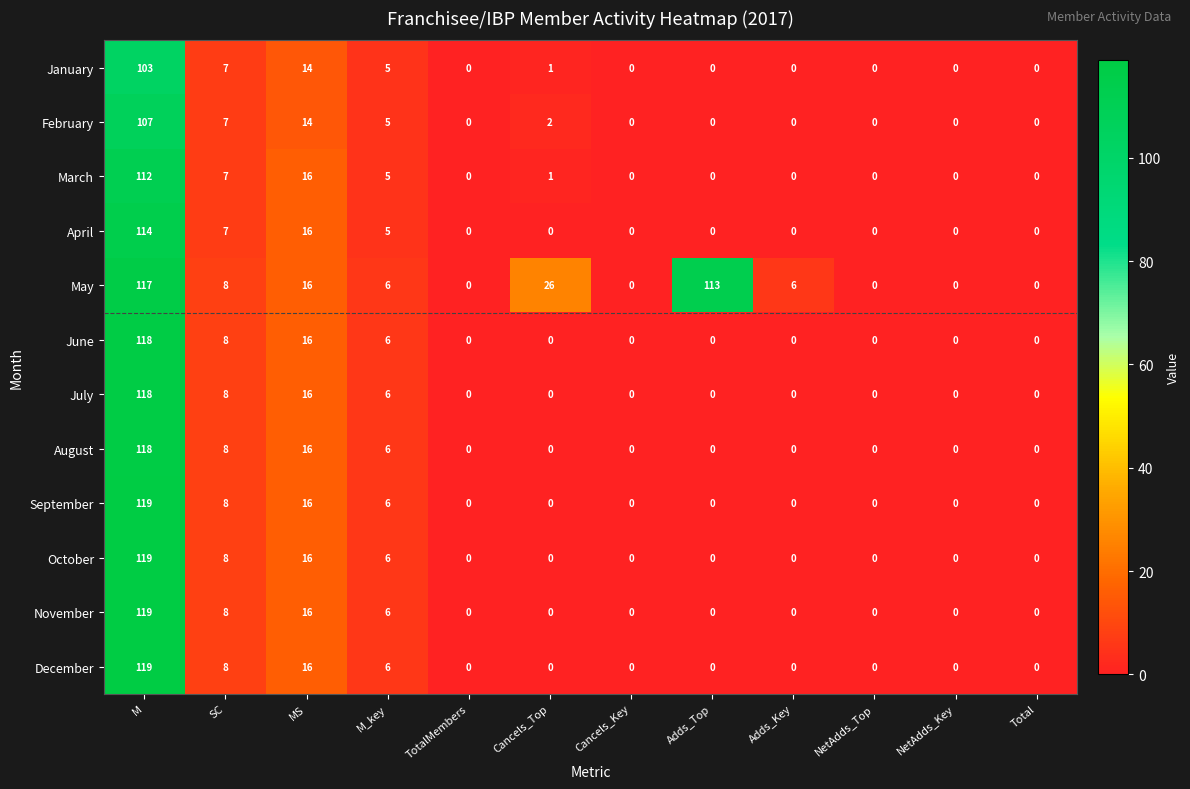

Count the number of categories in the chart.

12